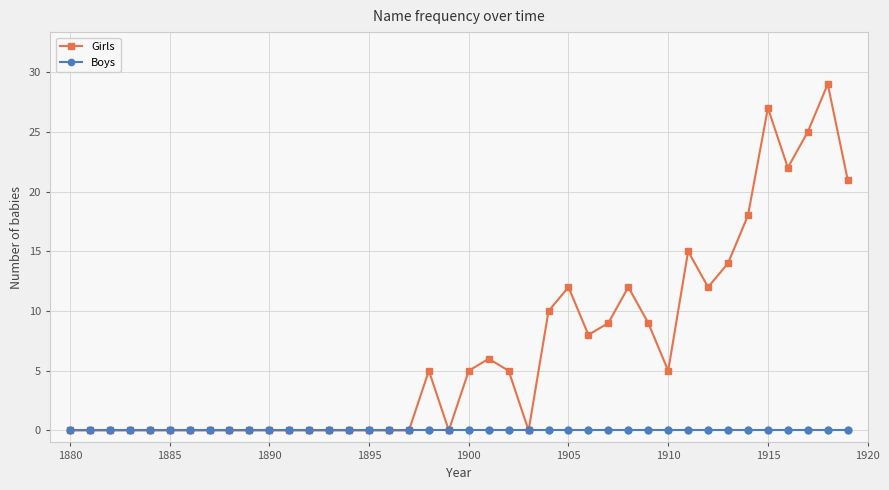

What is the greatest value displayed?

29